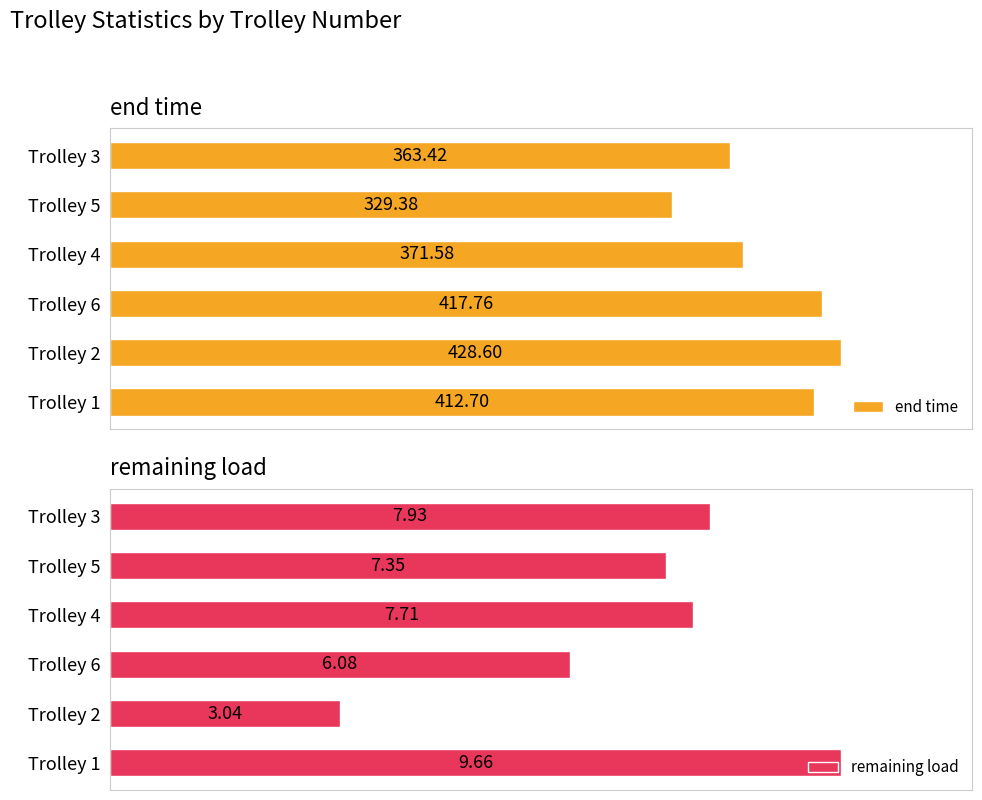

Which series has the largest range (max minus min)?

end time